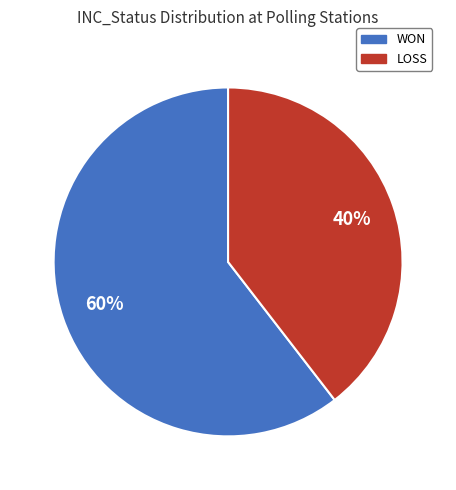

What is the majority slice?

WON